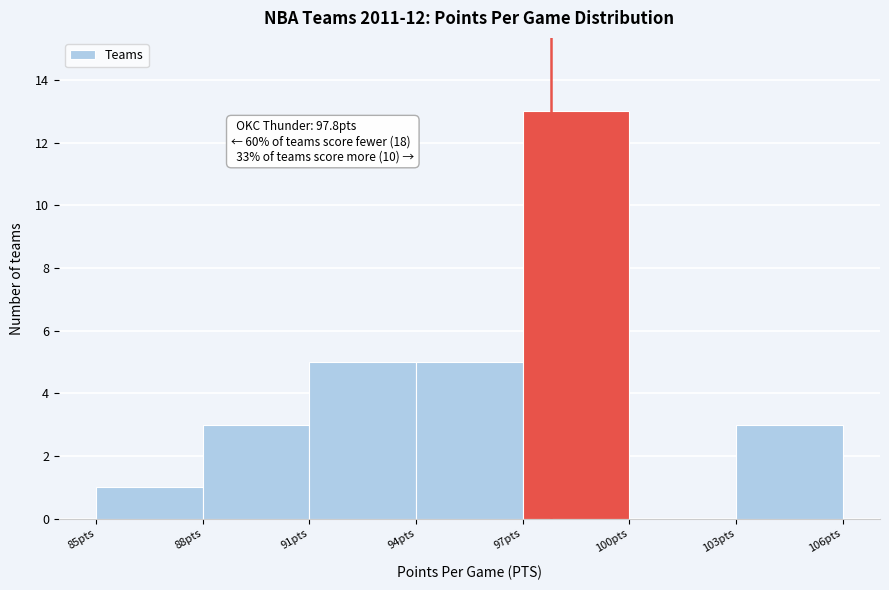

Over which range of the x-axis is the bar tallest?

97 to 100